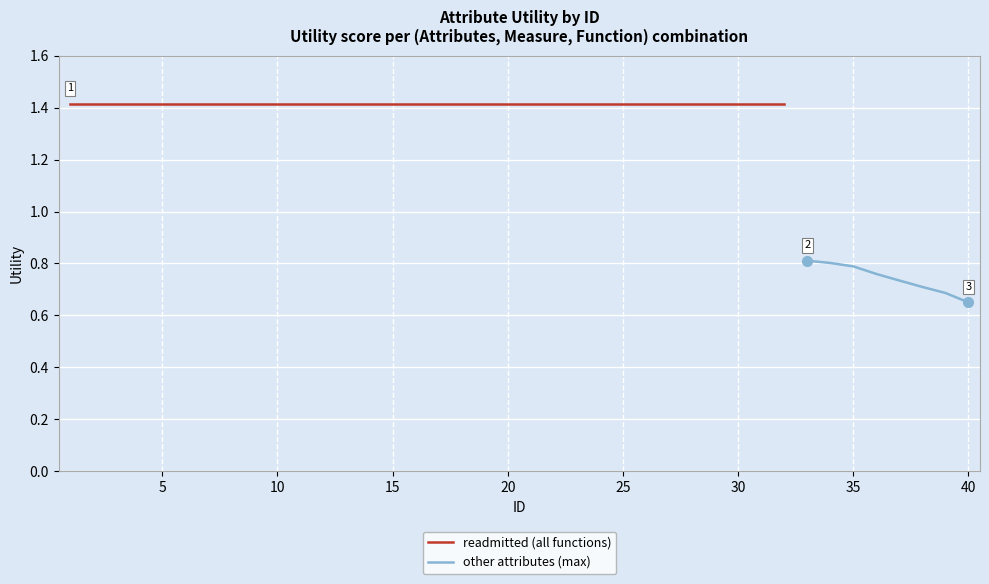

What is the value of the 30th point from the left?

1.4